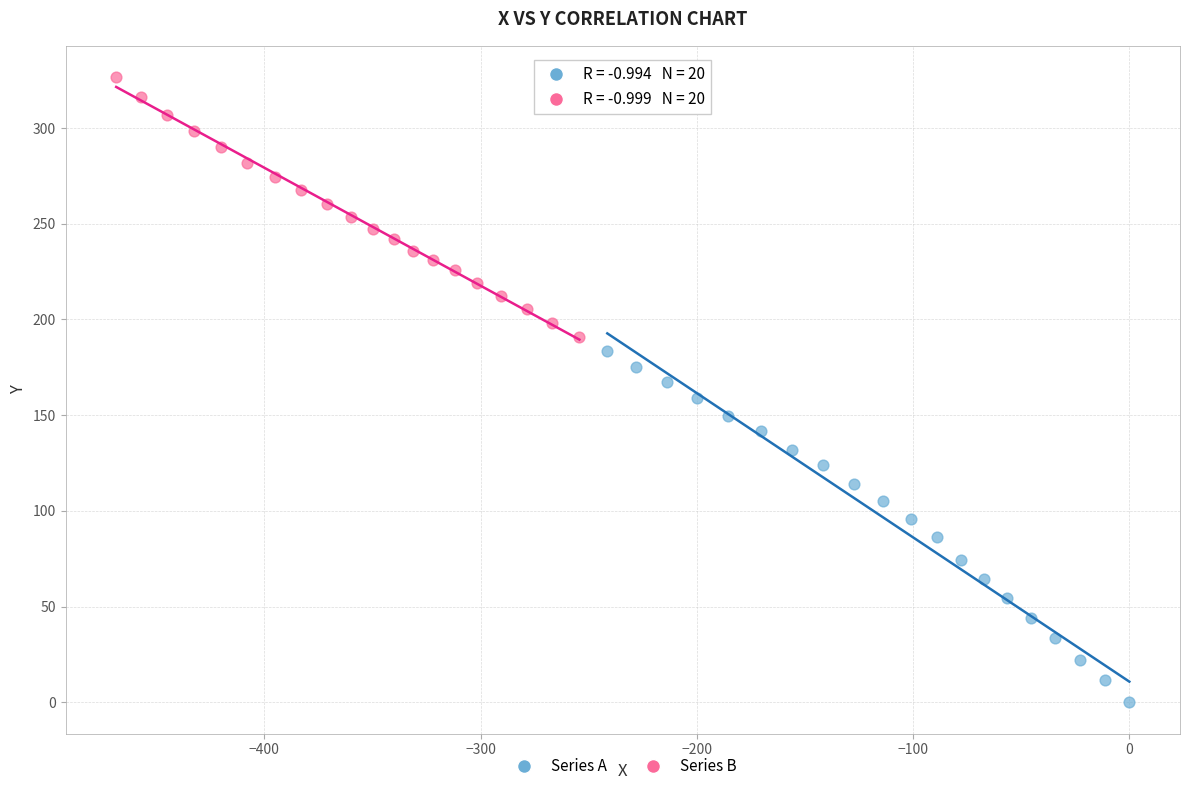

Which series contains the highest Y value?

Series B